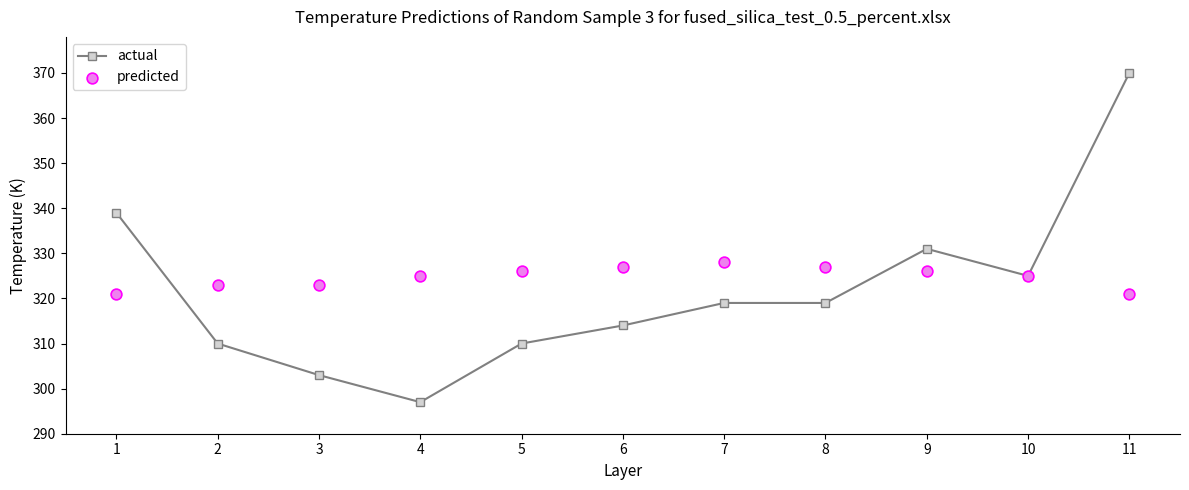

At which category is the sum across all series the highest?

11